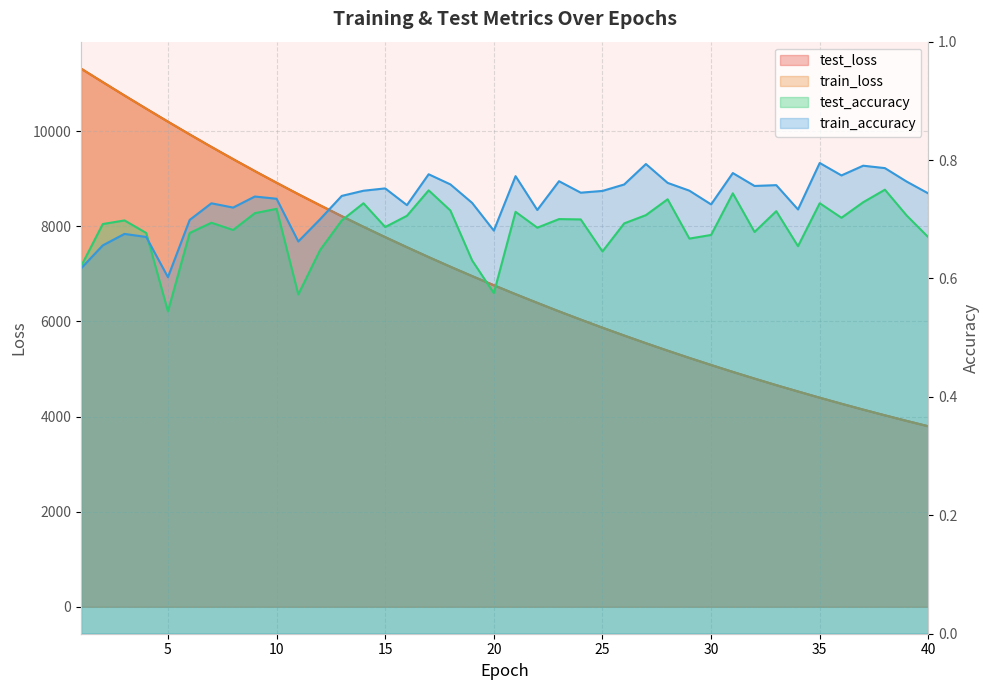

Which series has the widest spread of values?

train_loss